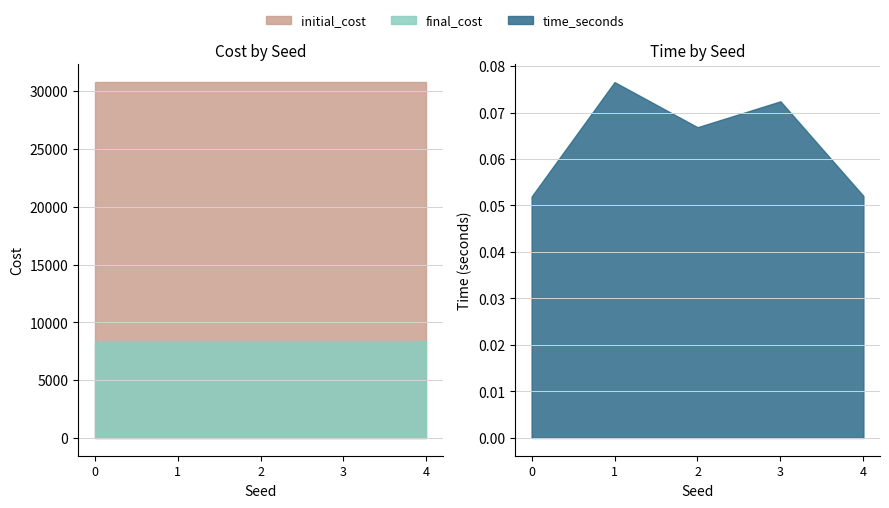

Which has a higher value, 3 or 1?

3